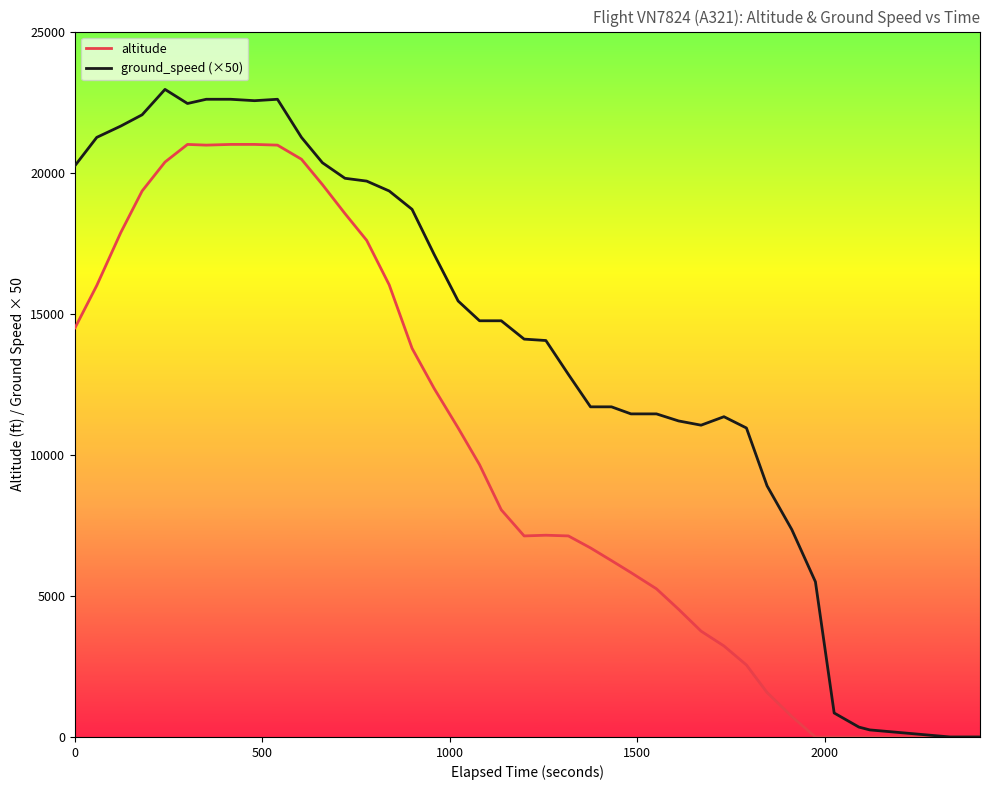

List the series in order of their peak value, highest first.

ground_speed (×50), altitude